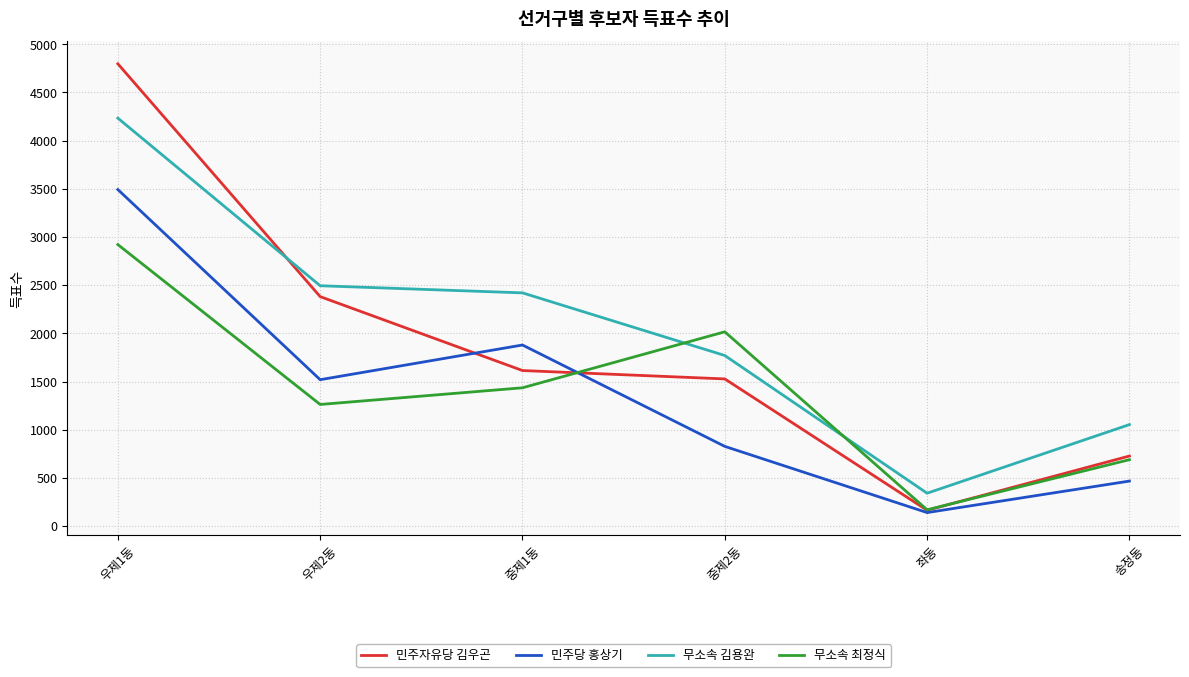

True or false: 민주자유당 김우곤 and 민주당 홍상기 cross at least once.

True